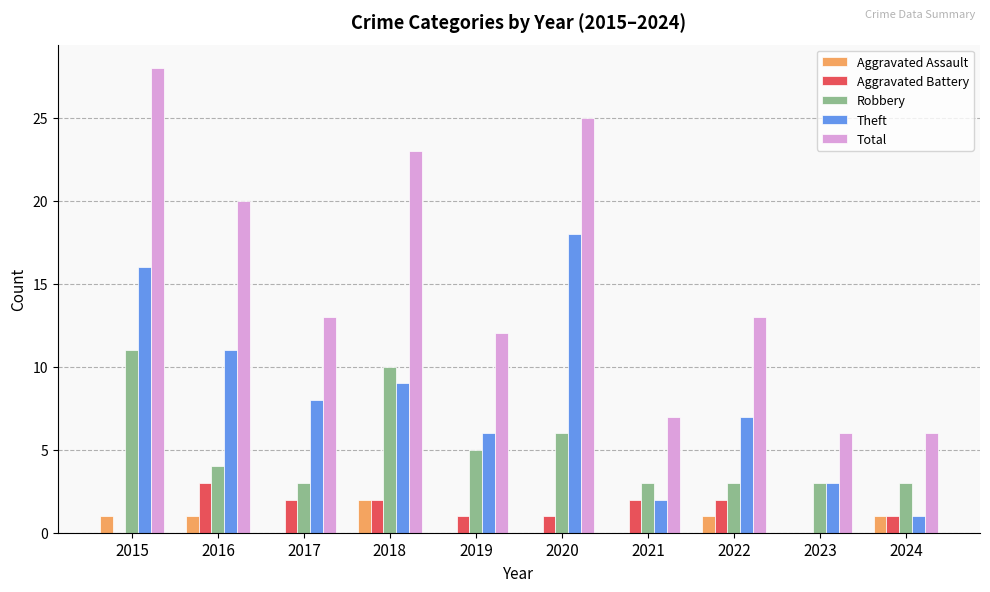

Between 2018 and 2022, which series saw the biggest shift?

Total